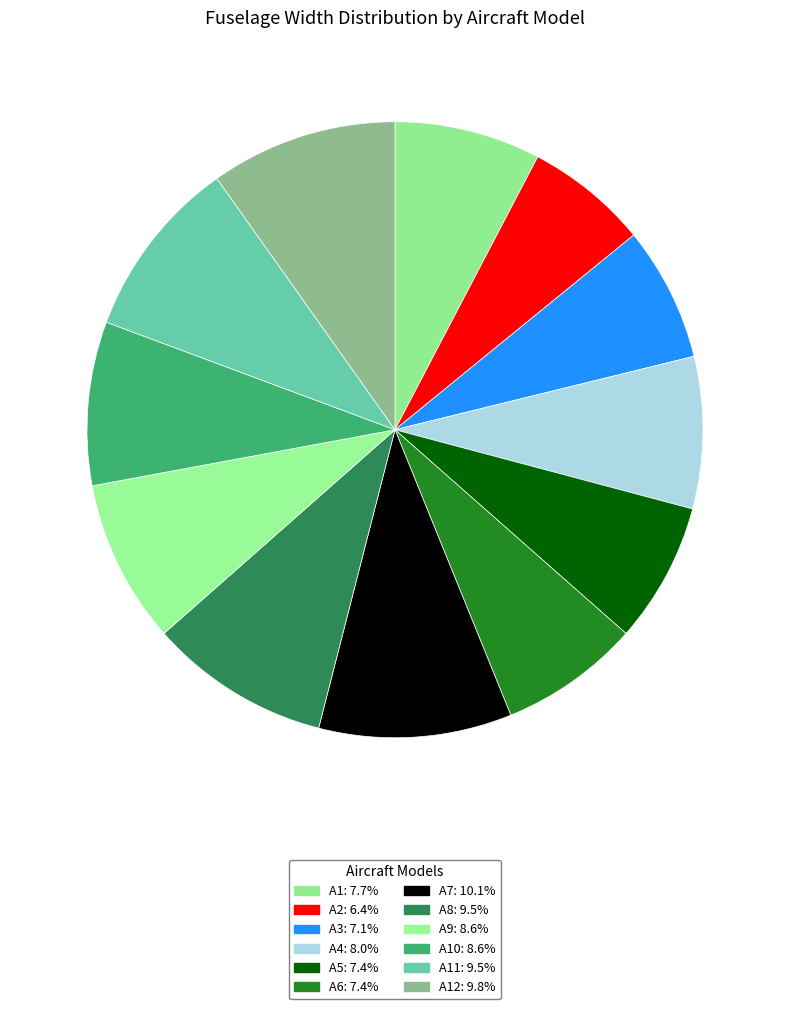

Count the number of slices in the pie.

12